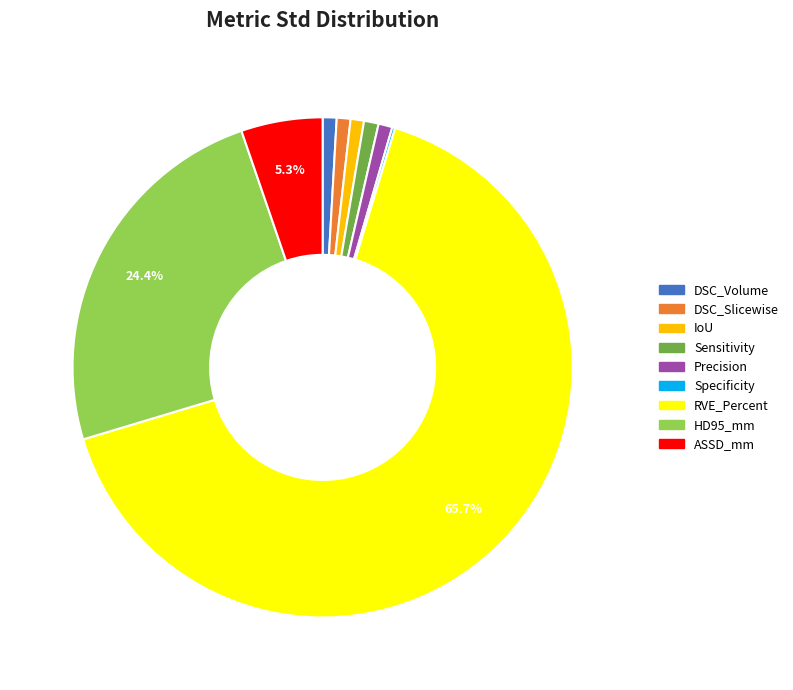

Do ASSD_mm and DSC_Slicewise together represent more than half of the pie?

No